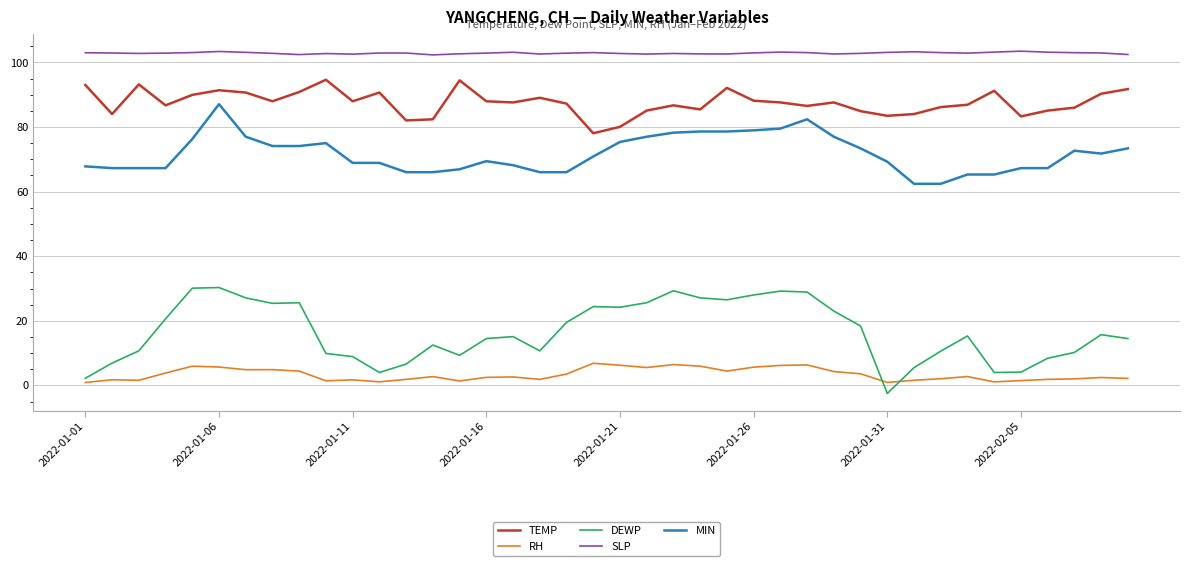

What is the highest value of the DEWP series?

30.3